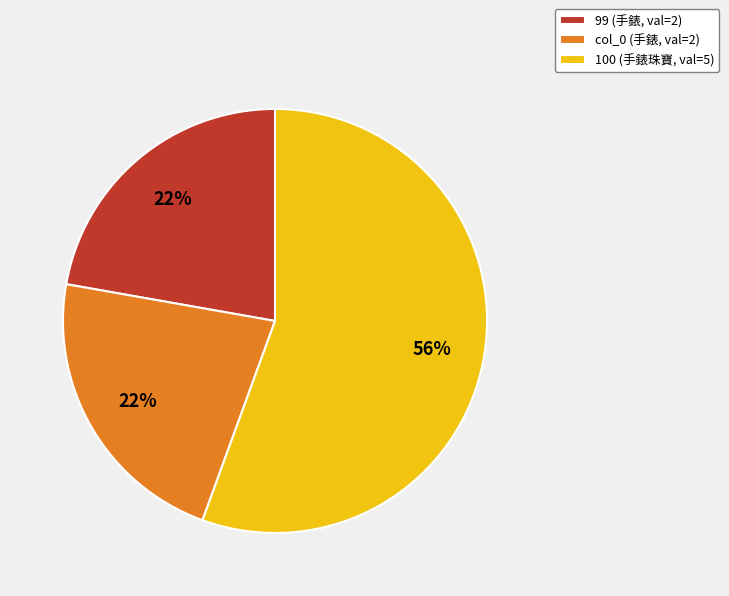

Count the number of slices in the pie.

3